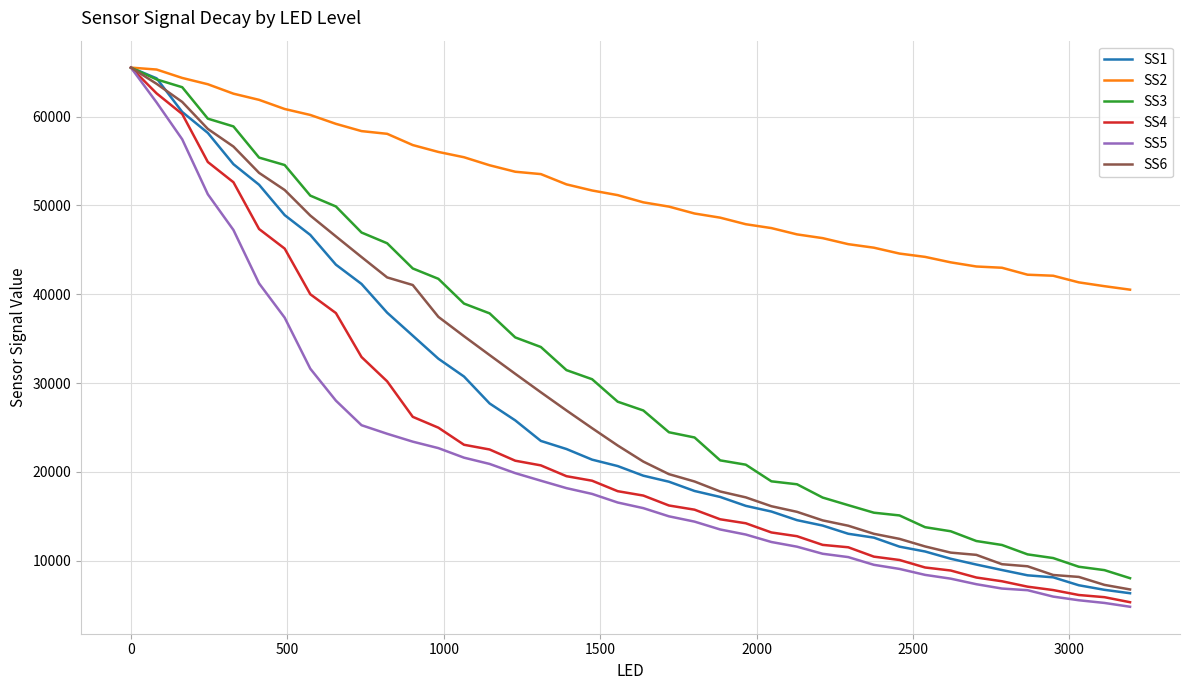

What is the minimum value for SS5?

4812.2